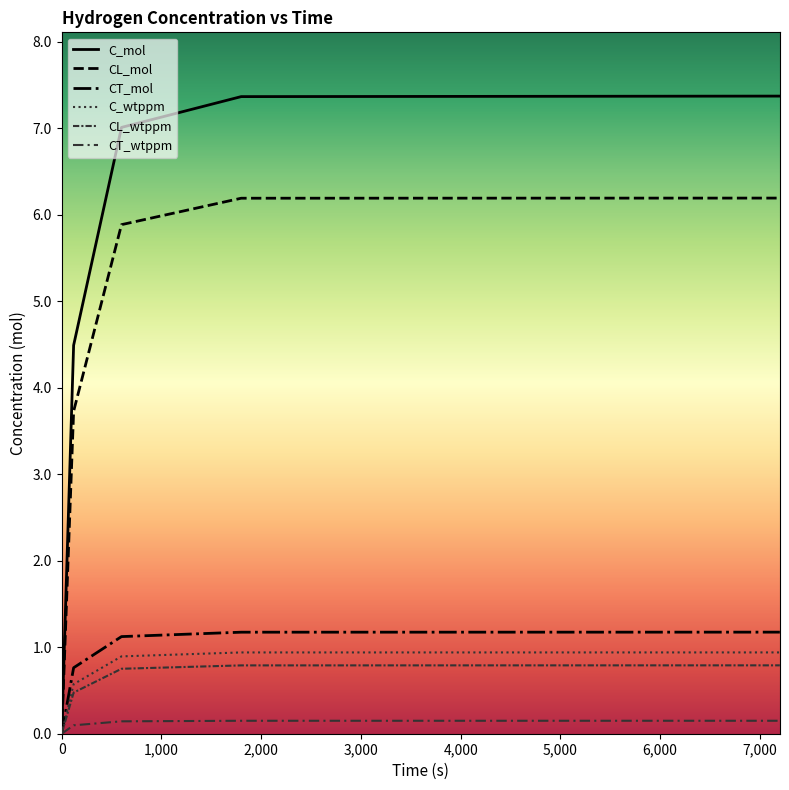

How many lines are shown in the chart?

6